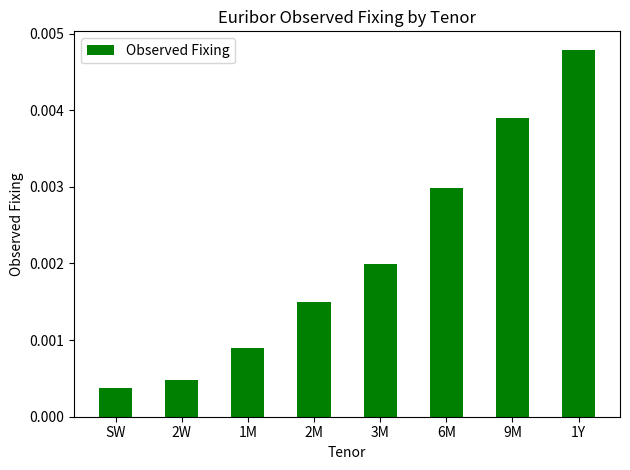

At which category does the chart reach its minimum across all series?

SW